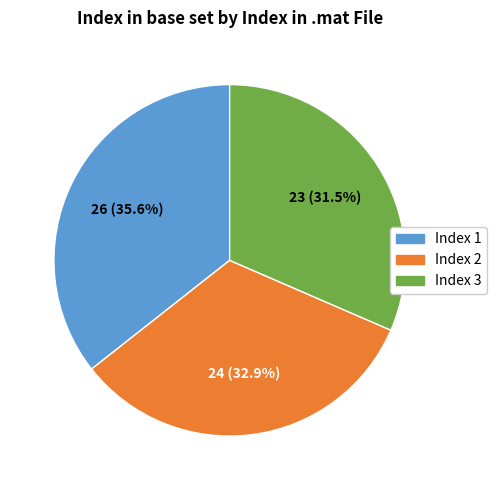

Count the number of slices in the pie.

3